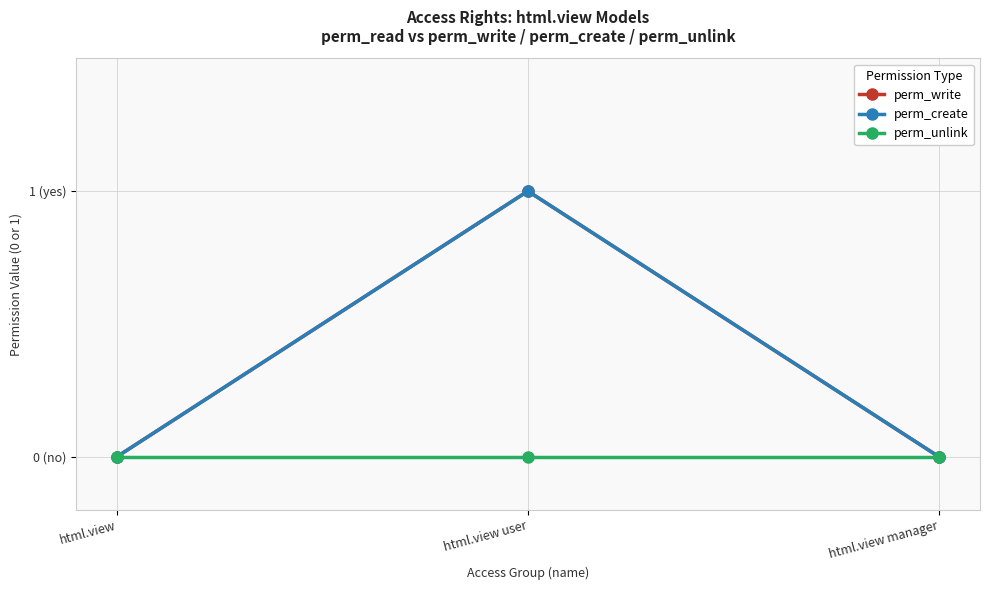

Reading left to right, transcribe all the data shown in this chart.

perm_write: html.view=0	html.view user=1	html.view manager=0
perm_create: html.view=0	html.view user=1	html.view manager=0
perm_unlink: html.view=0	html.view user=0	html.view manager=0